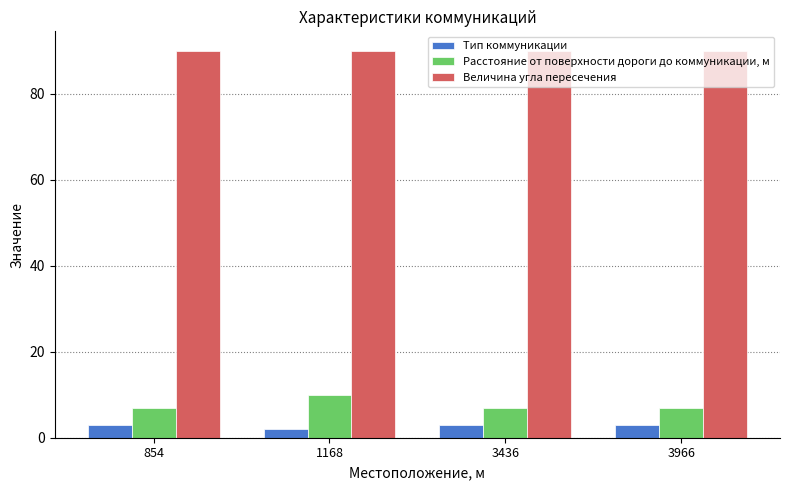

What is the difference between the highest and lowest values at 854?

87